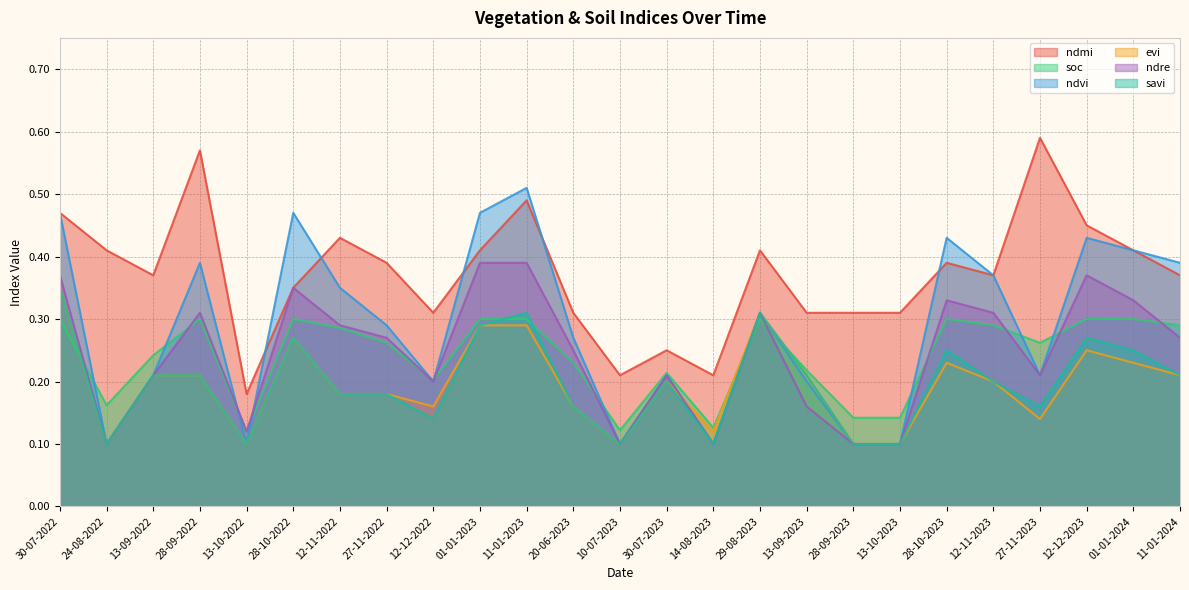

How many categories are shown in the chart?

25